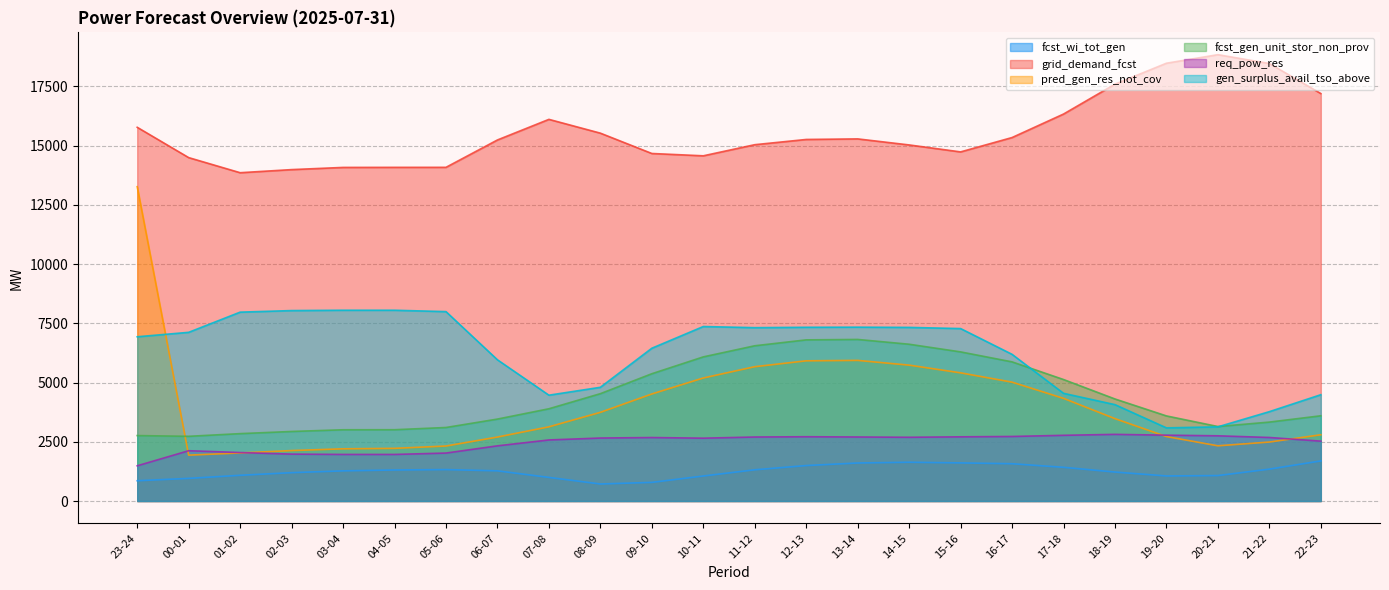

What is the difference between the maximum and minimum values in the gen_surplus_avail_tso_above series?

4963